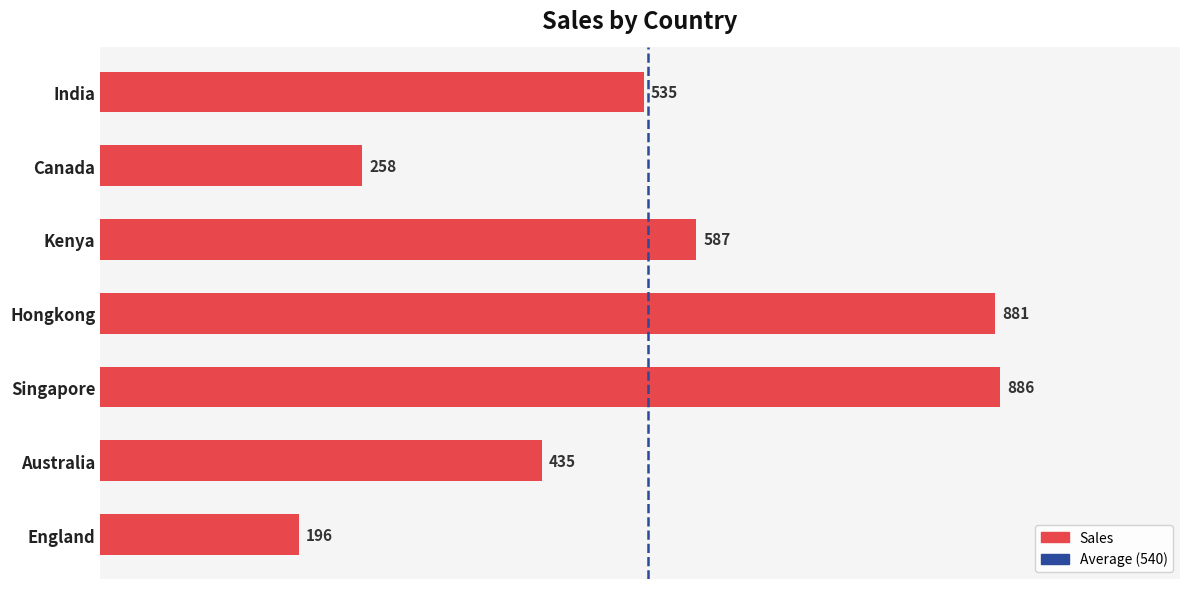

Rank the categories by value from highest to lowest.

Singapore, Hongkong, Kenya, India, Australia, Canada, England